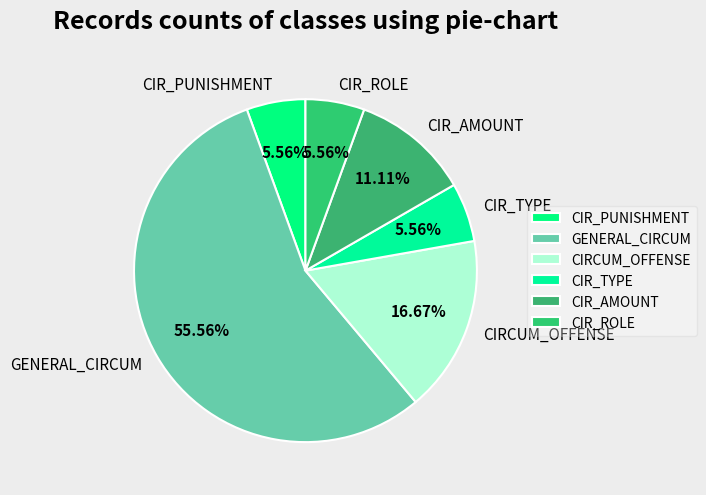

Which has a higher value, GENERAL_CIRCUM or CIR_AMOUNT?

GENERAL_CIRCUM